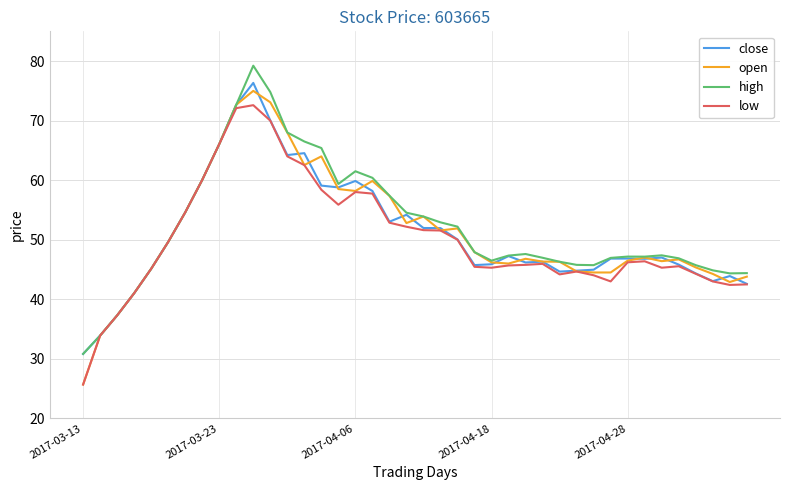

What is the minimum value for high?

30.8